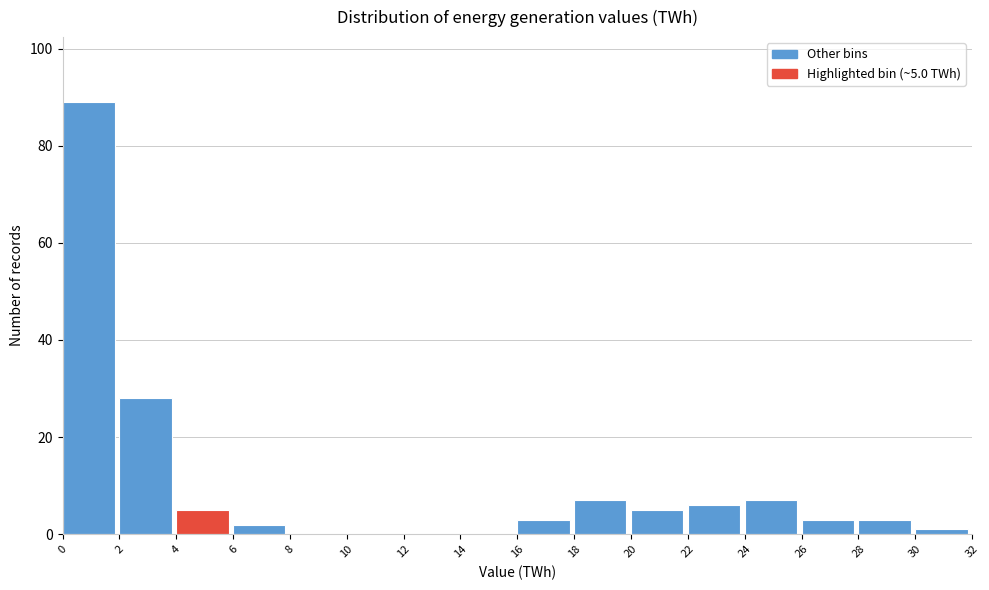

Which range on the x-axis has the tallest bar?

0 to 2